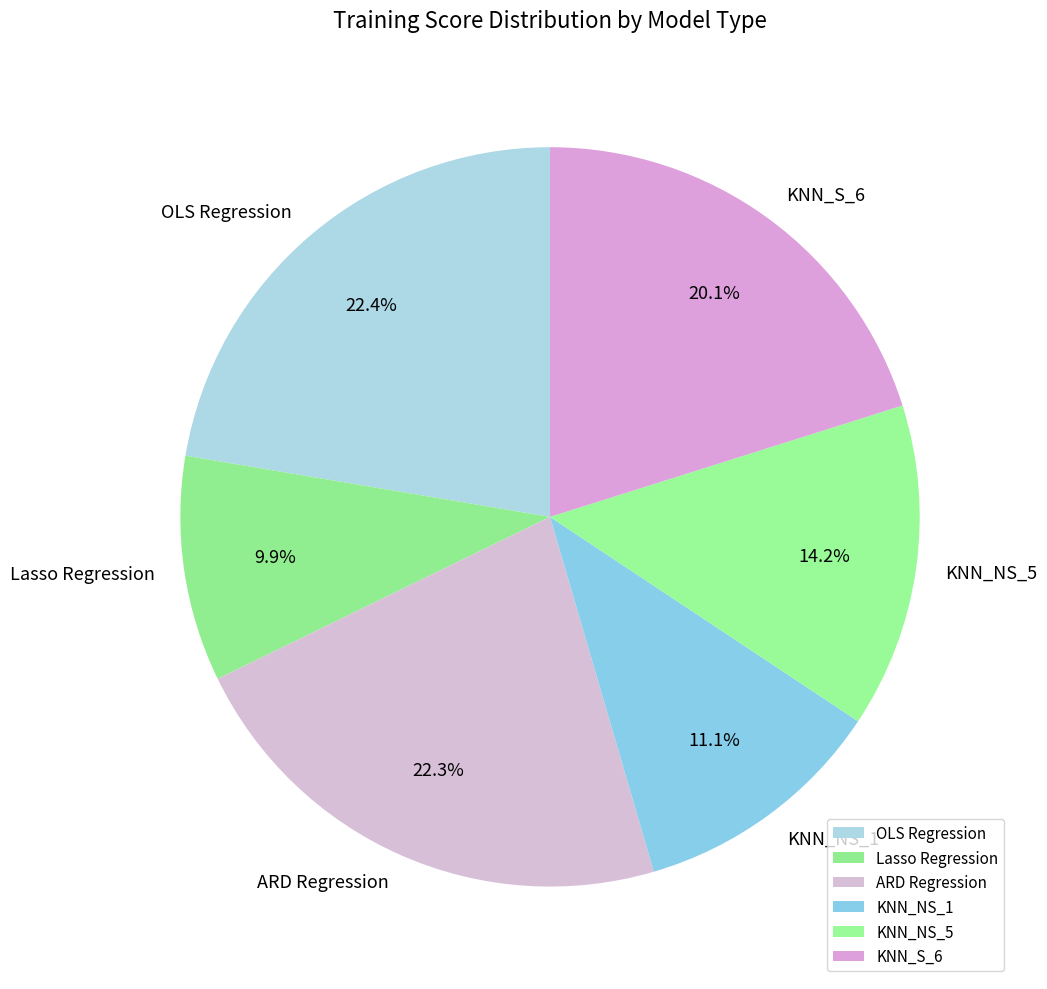

What is the total percentage of KNN_NS_5 and Lasso Regression?

24.1%